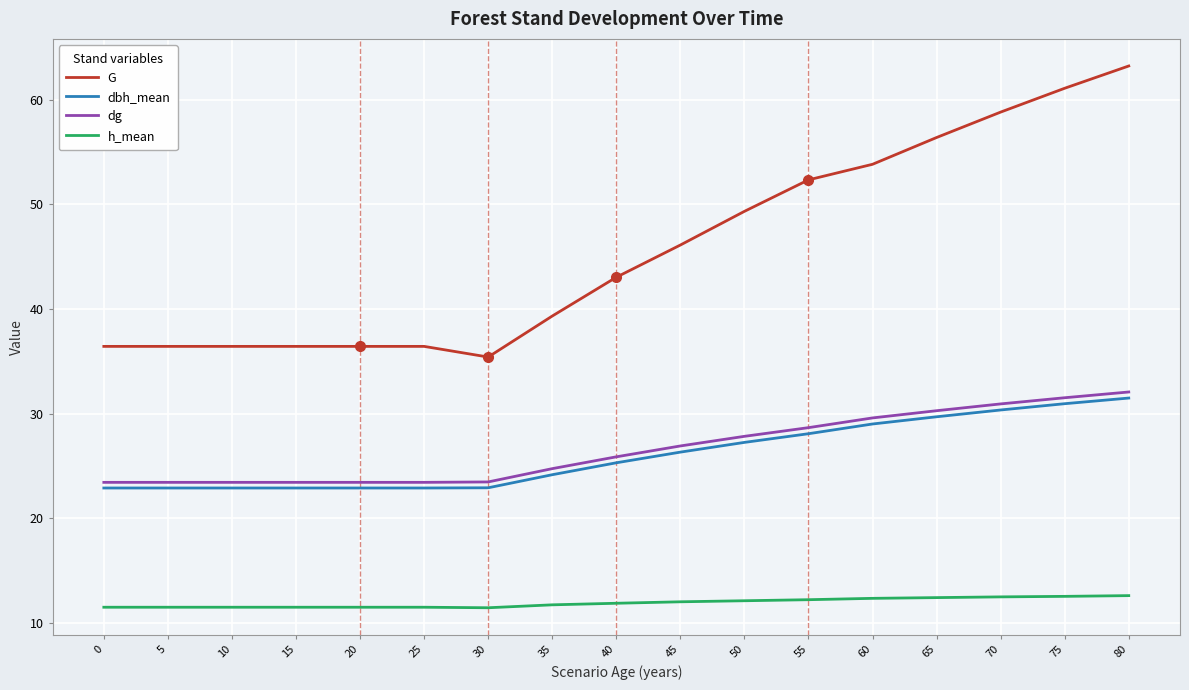

True or false: dbh_mean and h_mean intersect in this chart.

False